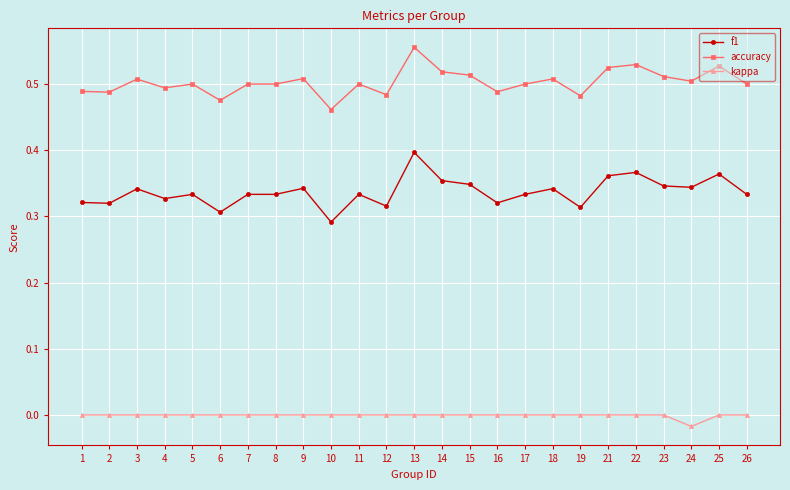

What is the total value across all series at 21?

0.9